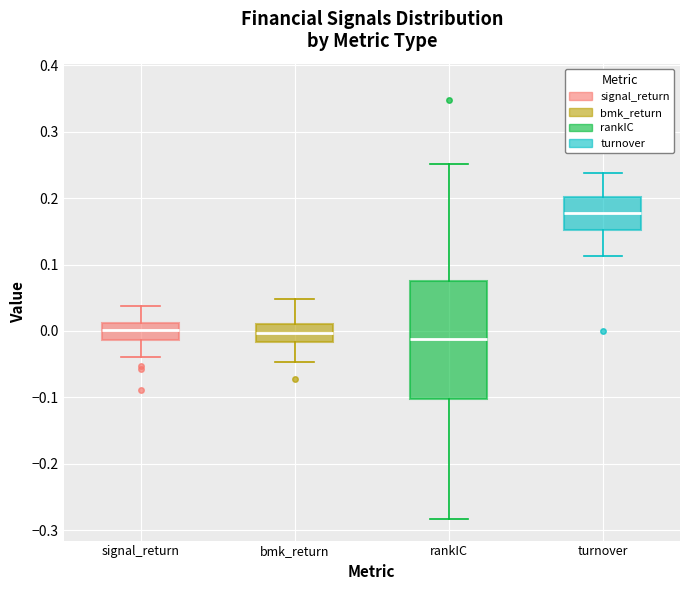

Reading left to right, transcribe this box plot: for each box, give where its median line is, the range the box spans, and where its two whiskers end, as read against the y-axis. The values are not printed on the chart, so give them approximately, as read against the axis.

signal_return: median 0.00, box -0.01 to 0.01, whiskers -0.04 to 0.04
bmk_return: median 0.00, box -0.02 to 0.01, whiskers -0.05 to 0.05
rankIC: median -0.01, box -0.10 to 0.07, whiskers -0.28 to 0.25
turnover: median 0.18, box 0.15 to 0.20, whiskers 0.11 to 0.24